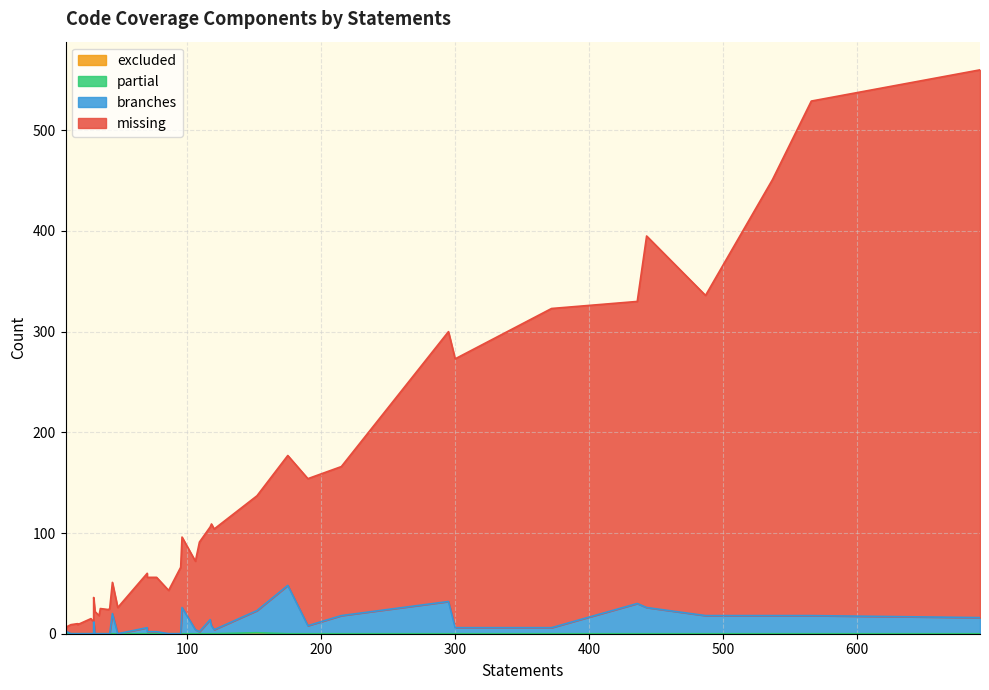

True or false: partial and excluded cross at least once.

False